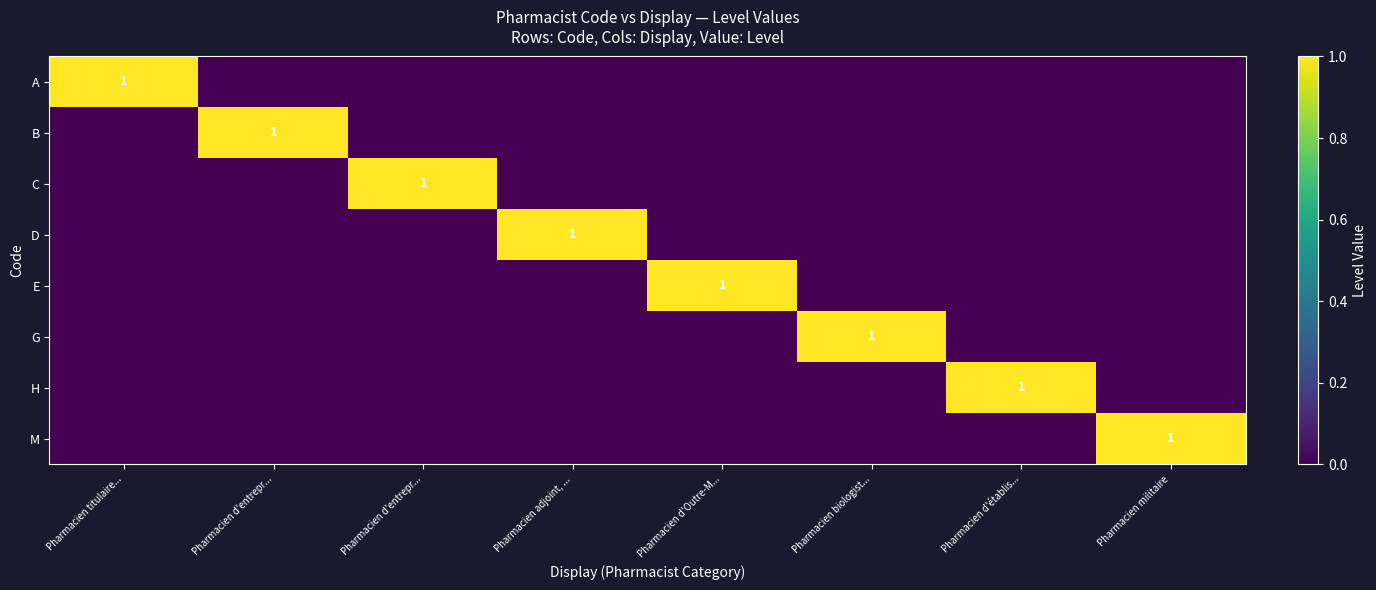

Count the number of categories in the chart.

8